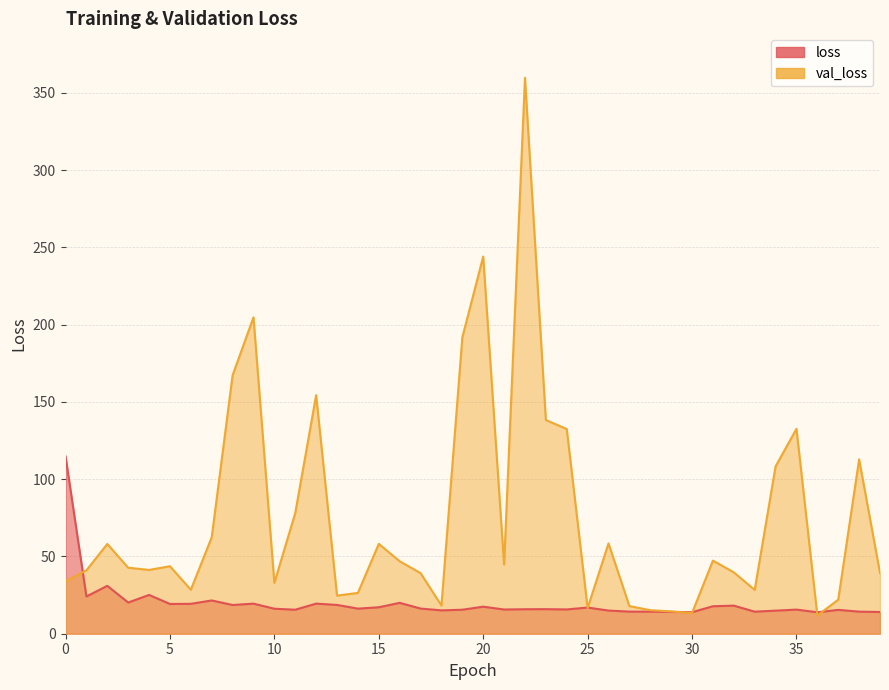

List the series in order of their overall mean, lowest first.

loss, val_loss